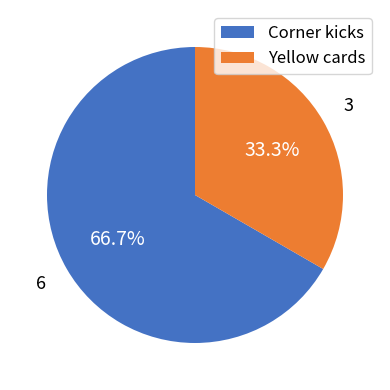

What is the ratio of the value at Corner kicks to the value at Yellow cards?

2.0